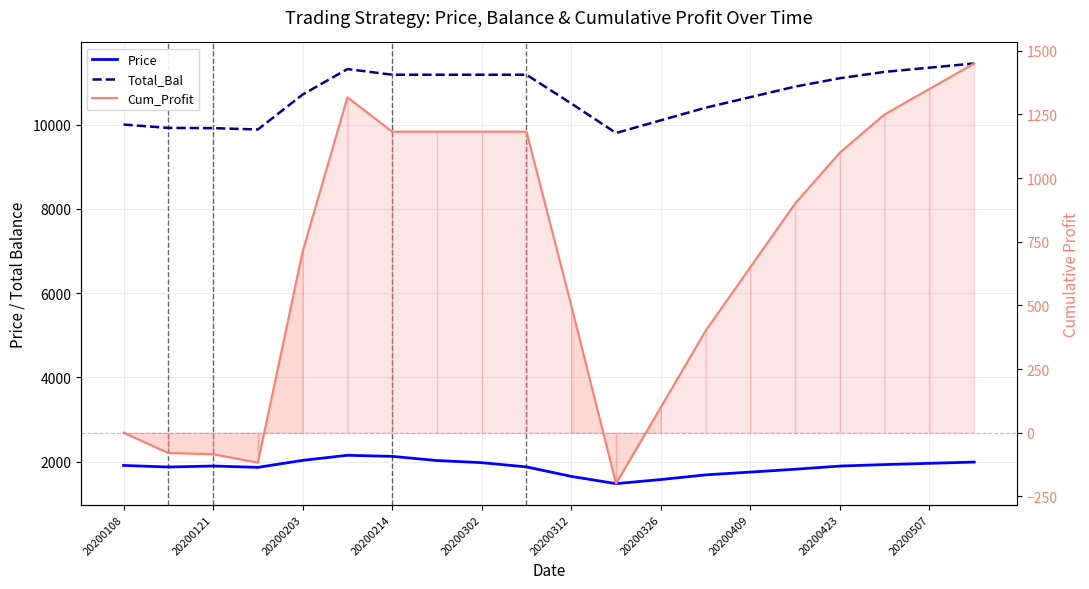

At 20200121, list the series in order from smallest to largest.

Cum_Profit, Price, Total_Bal